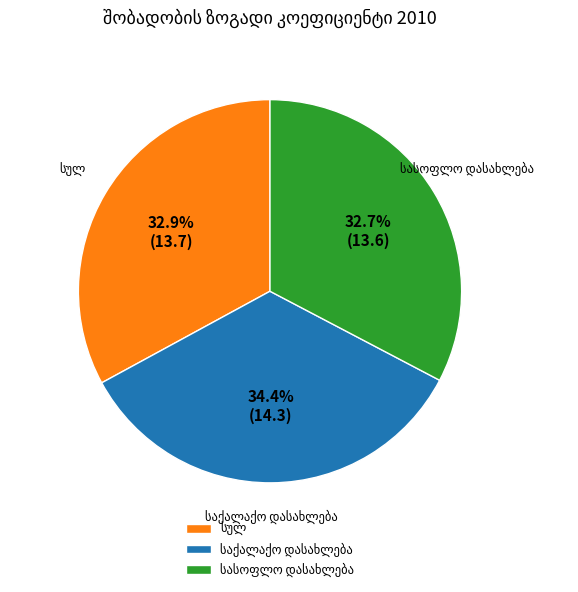

Does any single category account for the majority?

No